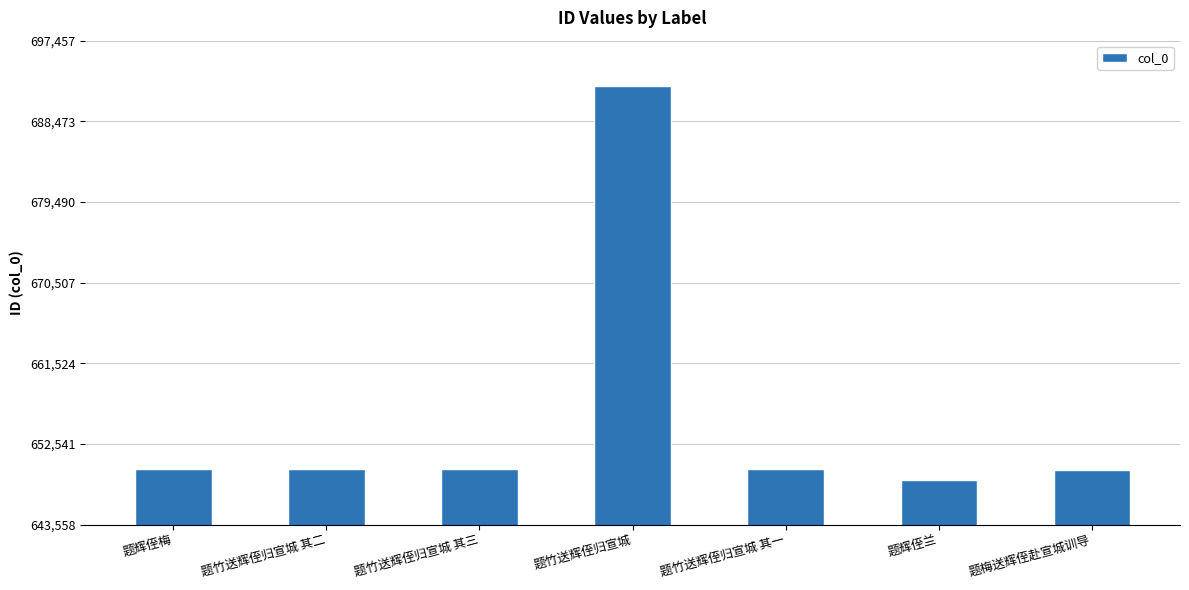

Is it true that the value at 题竹送辉侄归宣城 其一 is 649782?

True